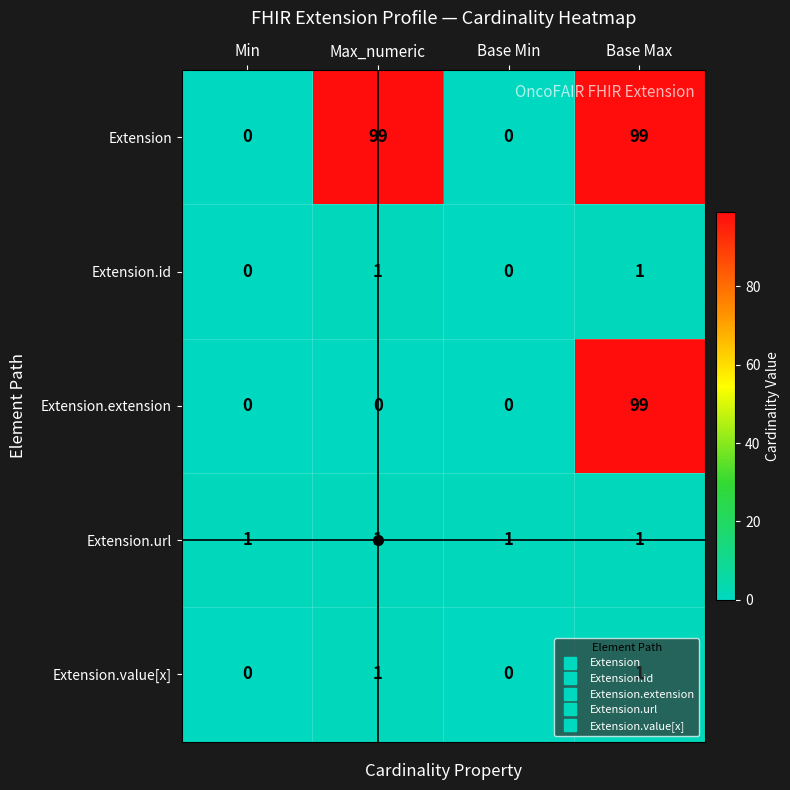

What is the average value of the Extension.extension series?

25